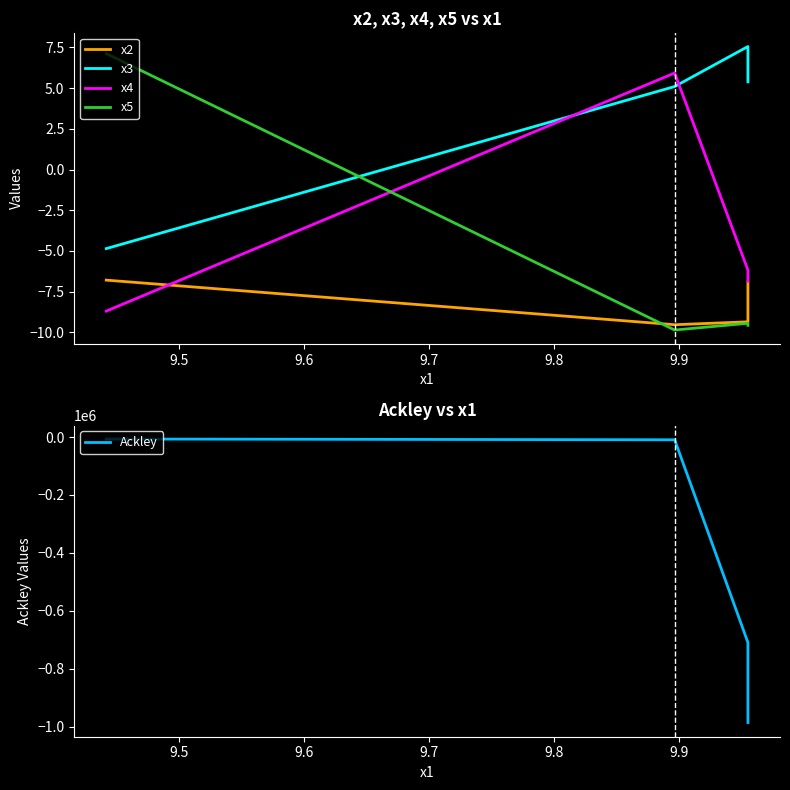

In x3, how many points are higher than both neighbors (excluding endpoints)?

1